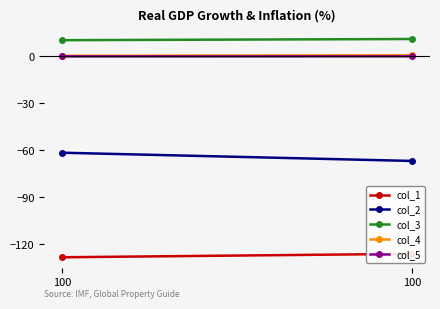

Reading left to right, transcribe all the data shown in this chart.

col_1: 100=-128.2	100=-126.0
col_2: 100=-61.5	100=-66.7
col_3: 100=10.4	100=11.1
col_4: 100=0.4	100=0.8
col_5: 100=0.0	100=0.1